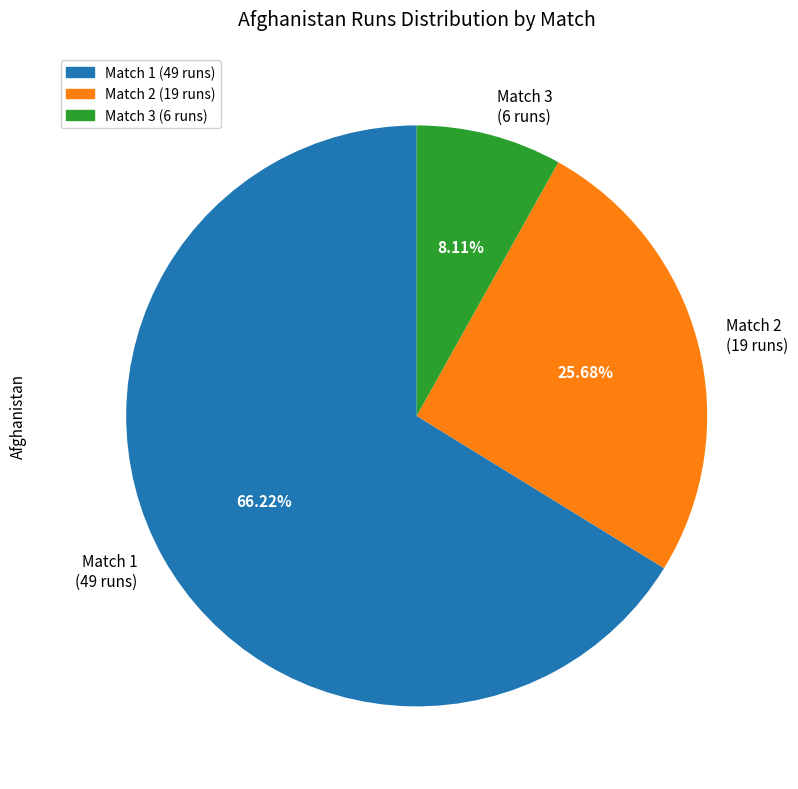

Rank the categories by value from highest to lowest.

Match 1 (49 runs), Match 2 (19 runs), Match 3 (6 runs)